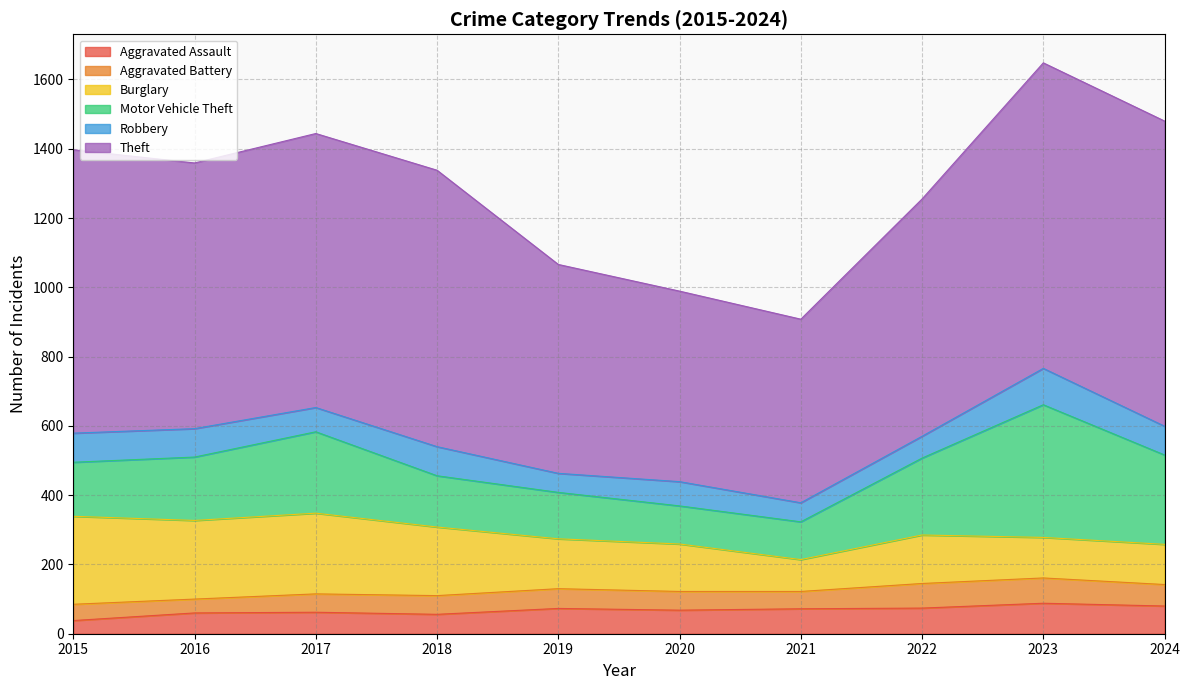

How many values in the Robbery series exceed 82?

4